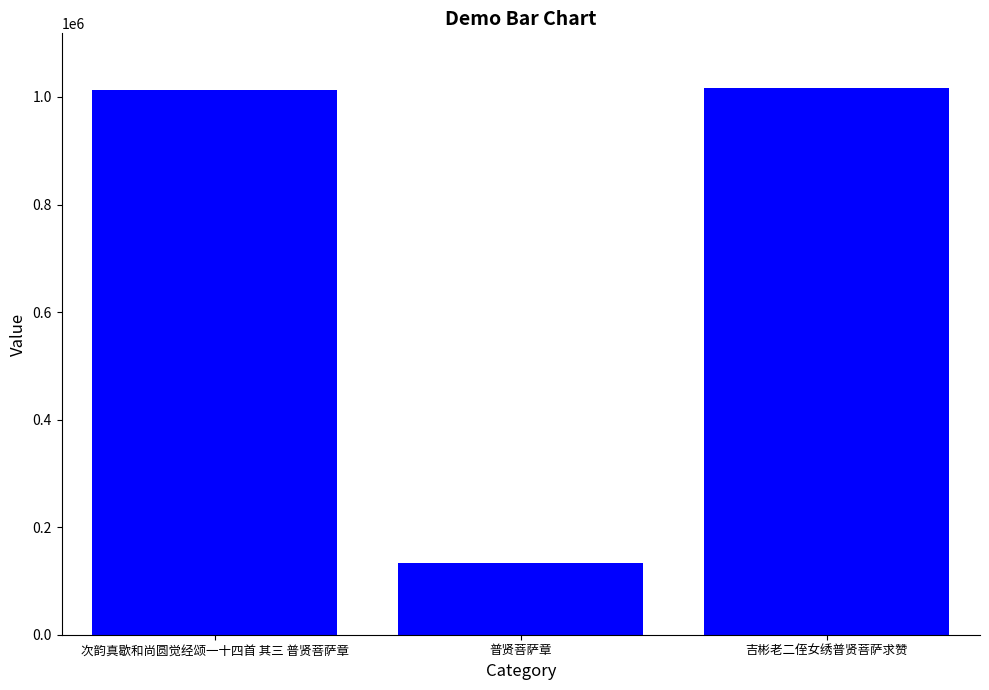

Which has a higher value, 吉彬老二侄女绣普贤菩萨求赞 or 普贤菩萨章?

吉彬老二侄女绣普贤菩萨求赞